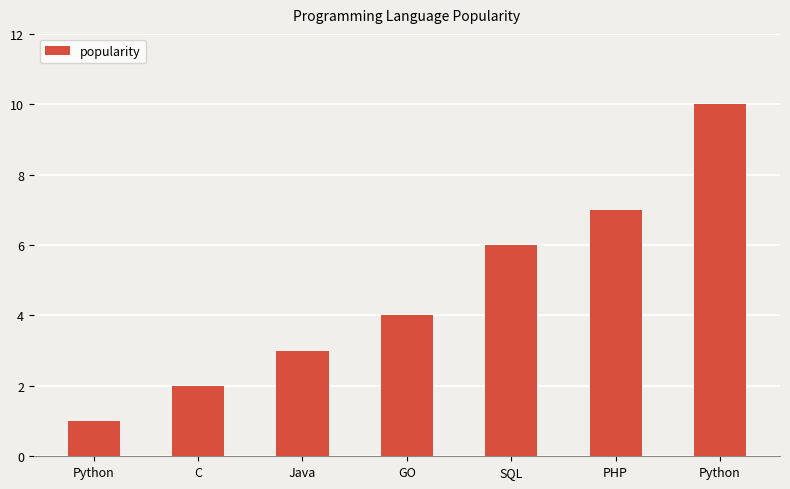

How many bars are there in total?

7